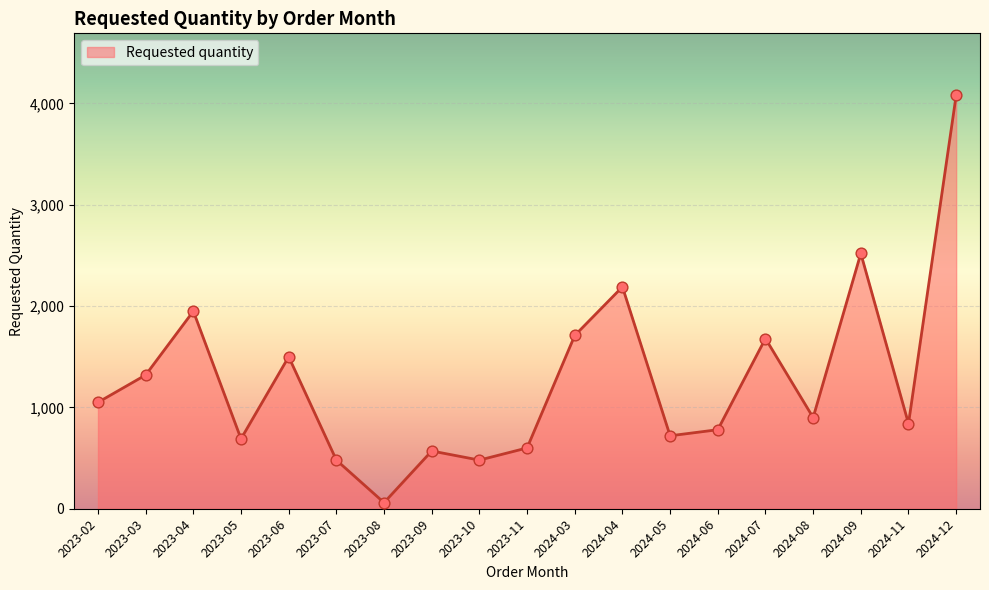

Between 2023-10 and 2023-03, which is larger?

2023-03